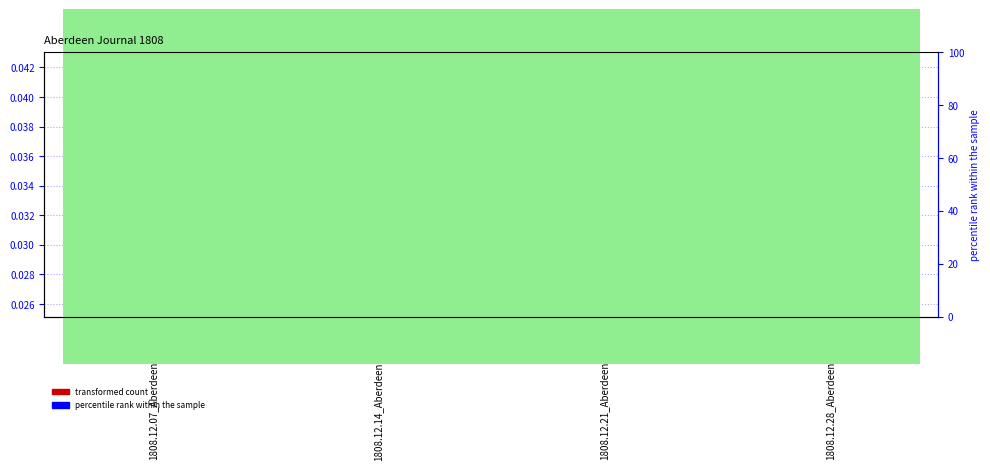

At which category does the chart reach its peak across all series?

1808.12.28_AberdeenJournal